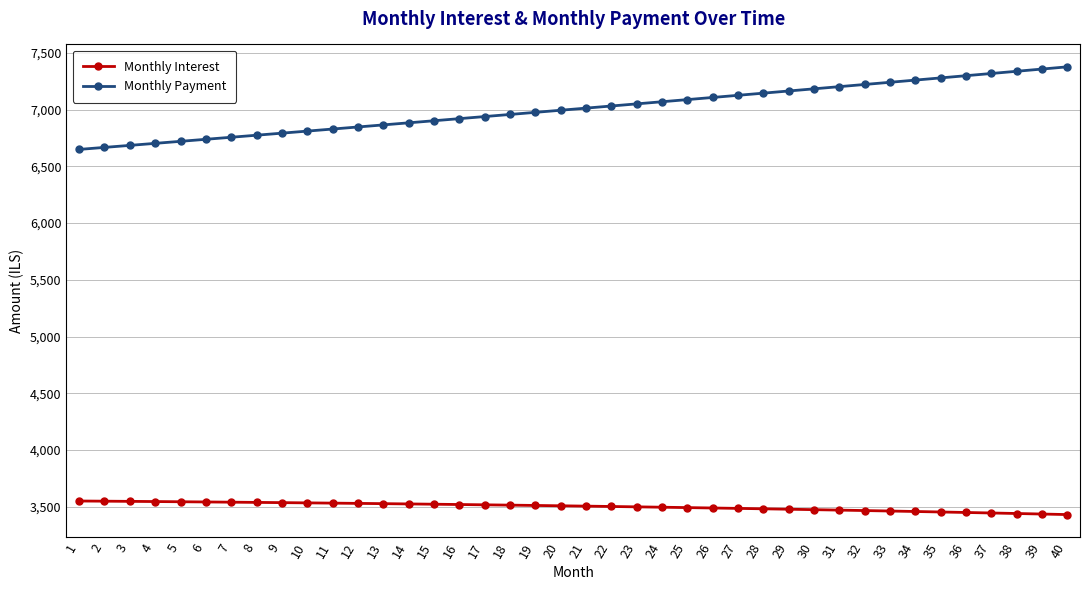

What is the total value across all series at 31?

10673.6